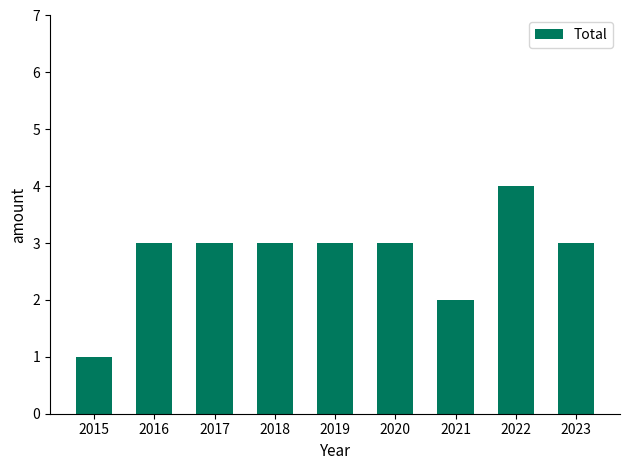

What is the difference between the maximum and minimum values?

3